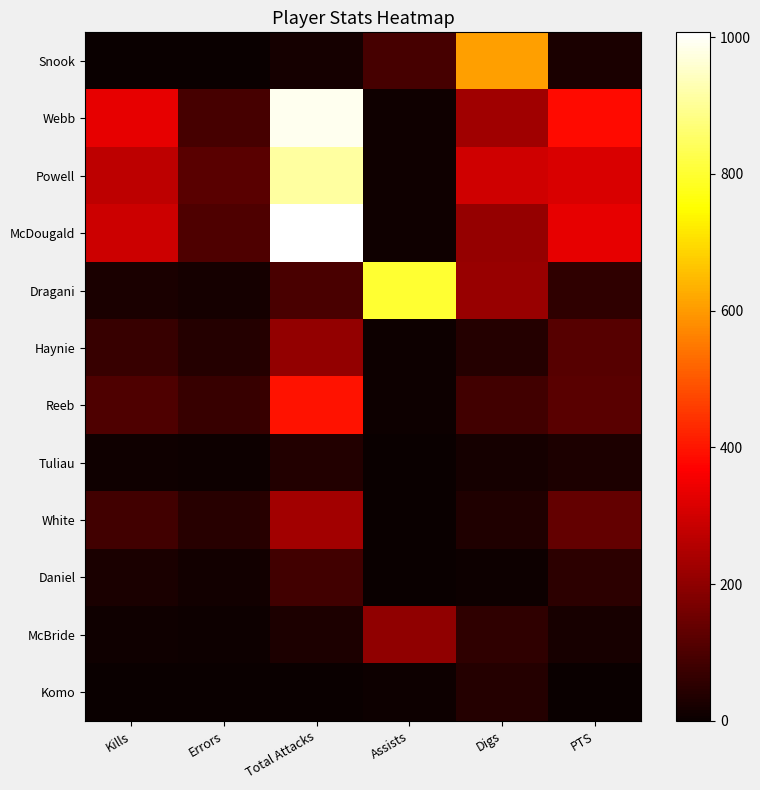

Which has a higher value, Total Attacks or Kills?

Total Attacks